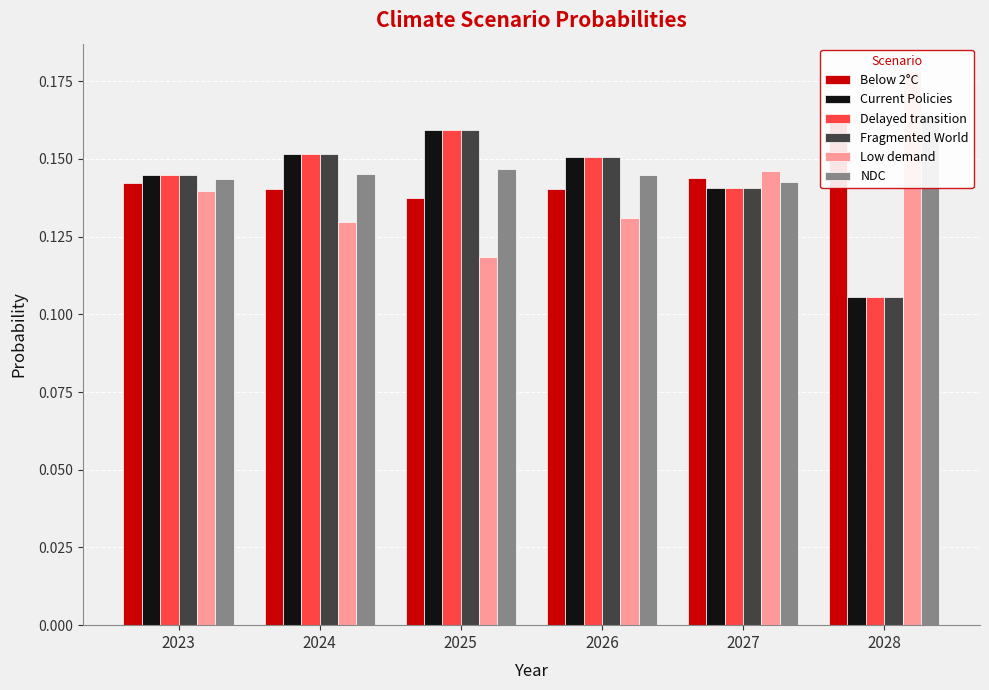

Where is Fragmented World nearest to the value 0?

2028